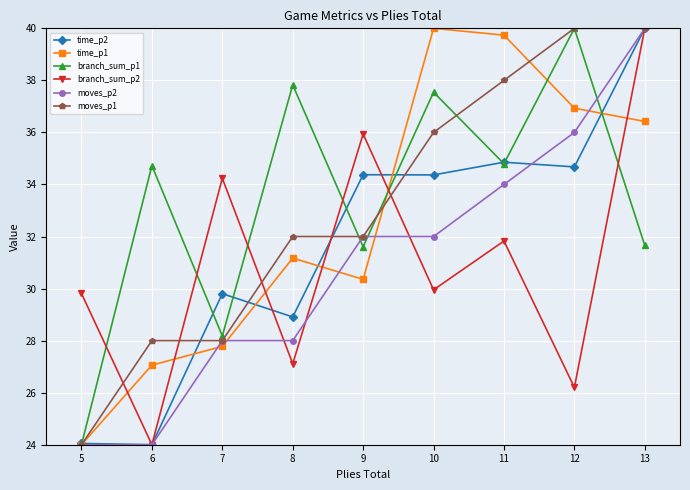

Where does the time_p2 series first go above 34?

9